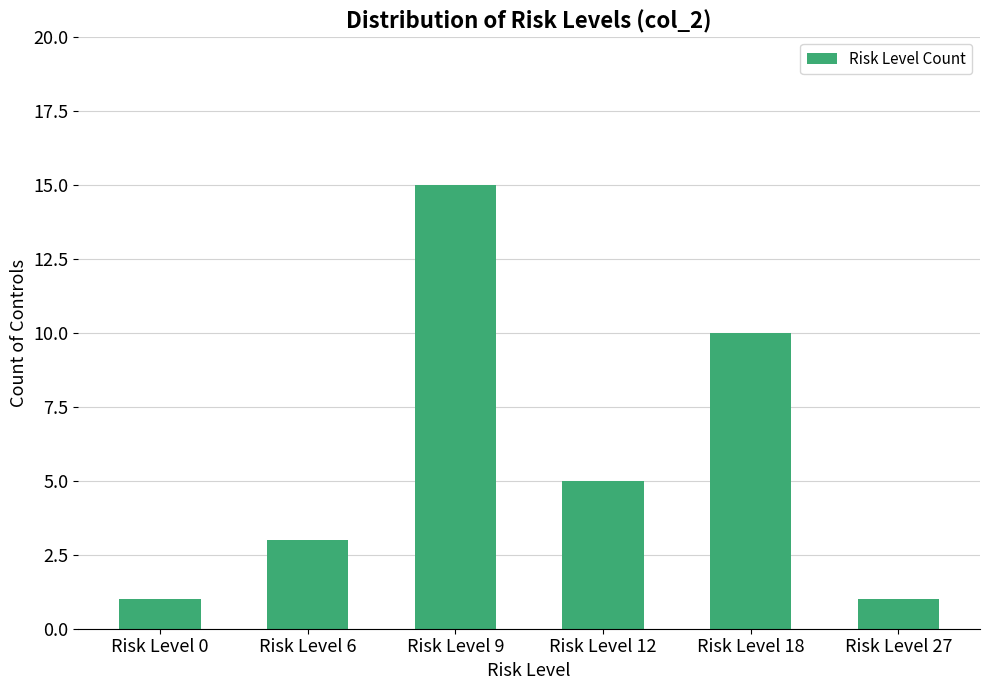

What is the sum of the values at Risk Level 18 and Risk Level 12?

15